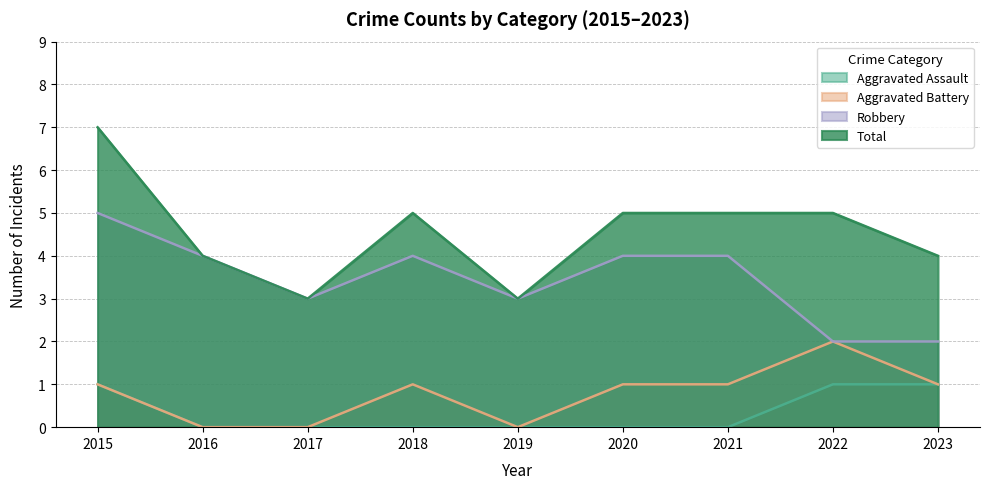

List the labels in order of Aggravated Assault value, smallest first.

2016, 2017, 2018, 2019, 2020, 2021, 2015, 2022, 2023